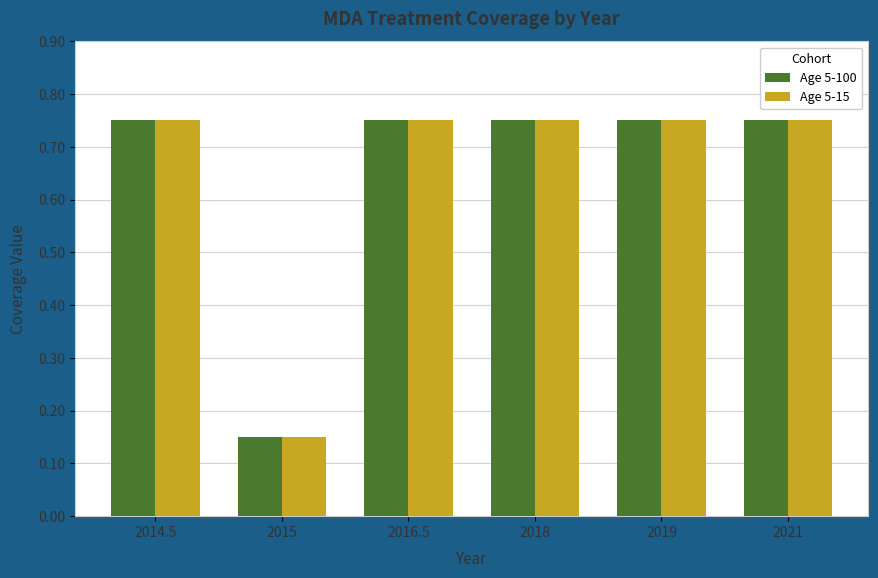

What is the sum of the Age 5-15 values at 2019 and 2014.5?

1.5